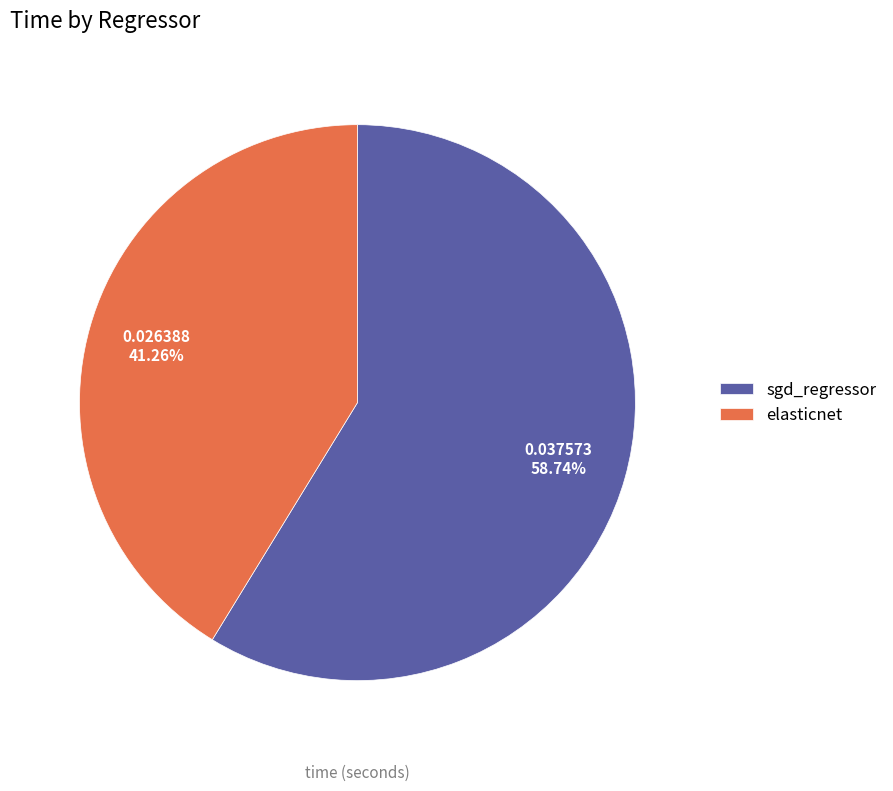

To the nearest percent, what portion does sgd_regressor represent?

59%